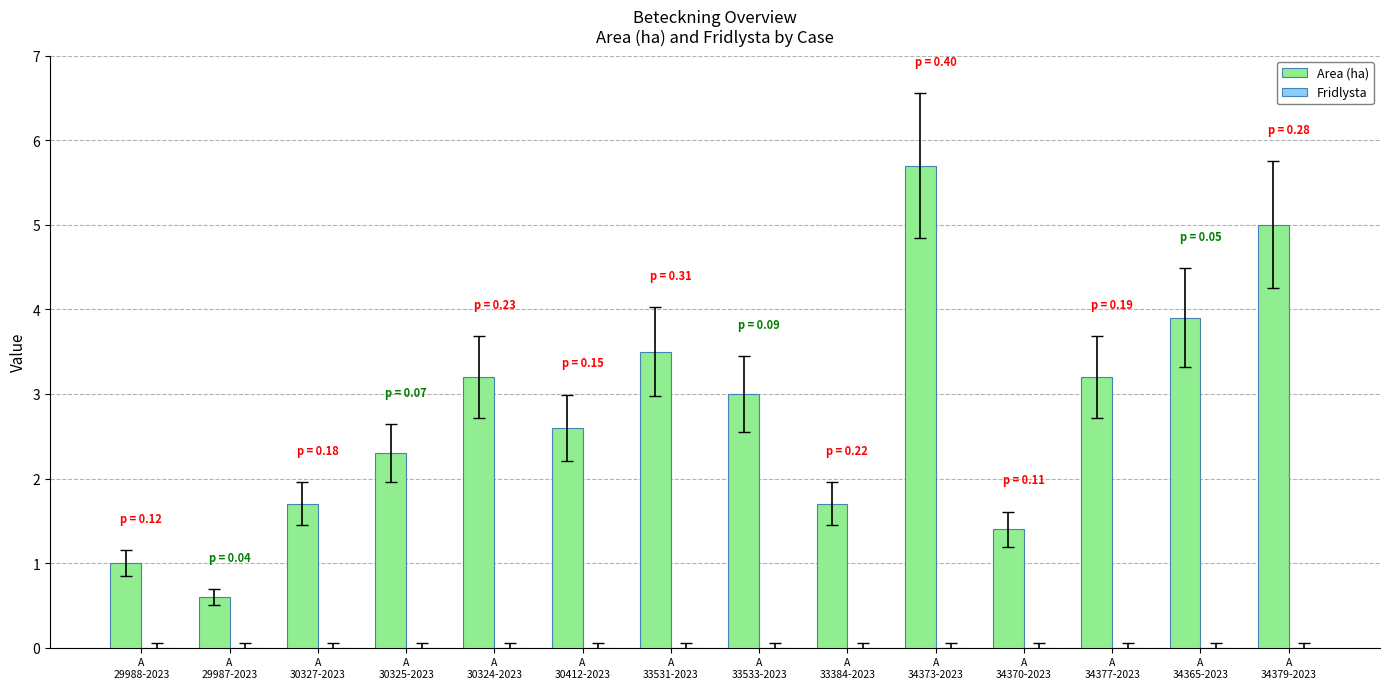

Does the chart contain any negative values?

No